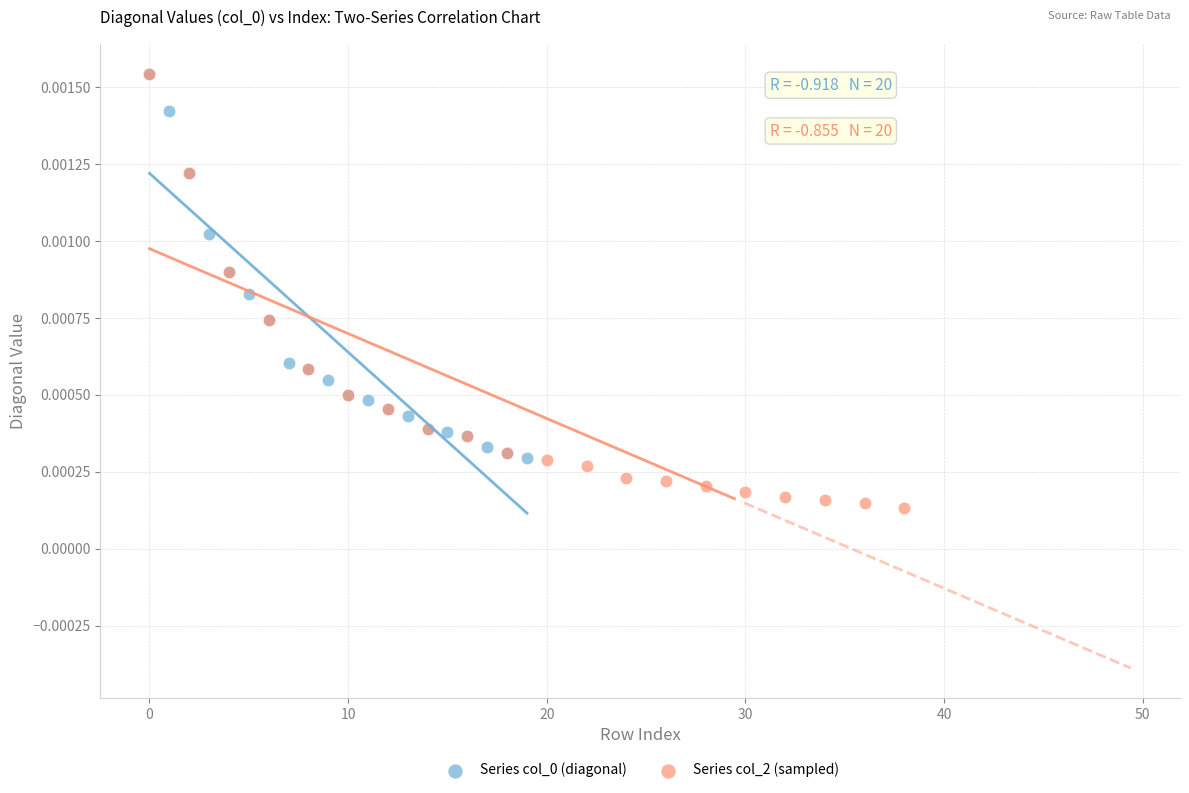

Which series has the largest Y range (max minus min)?

Series col_2 (sampled)